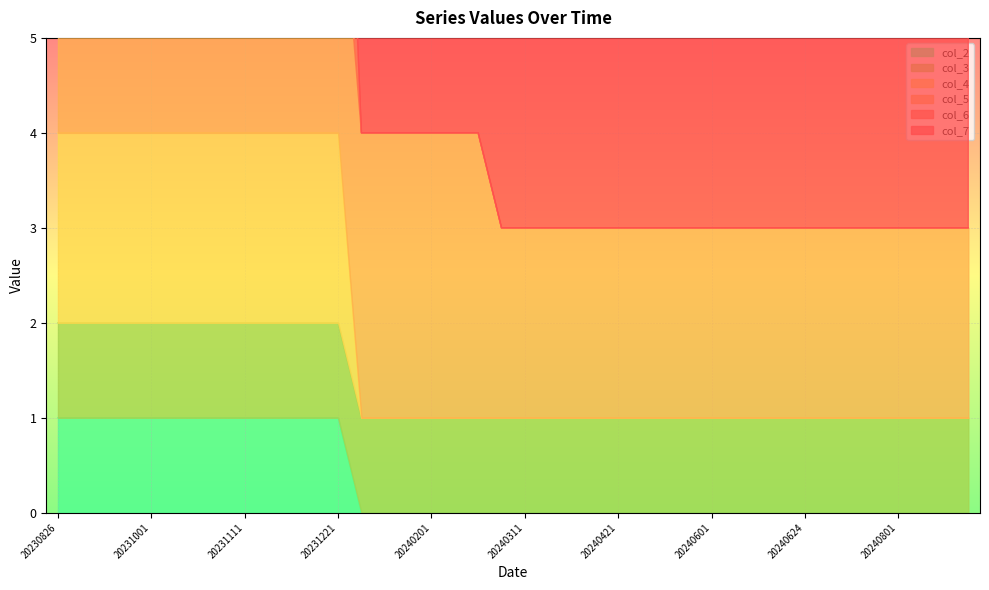

Which has a higher value, 20240201 or 20240624?

20240201